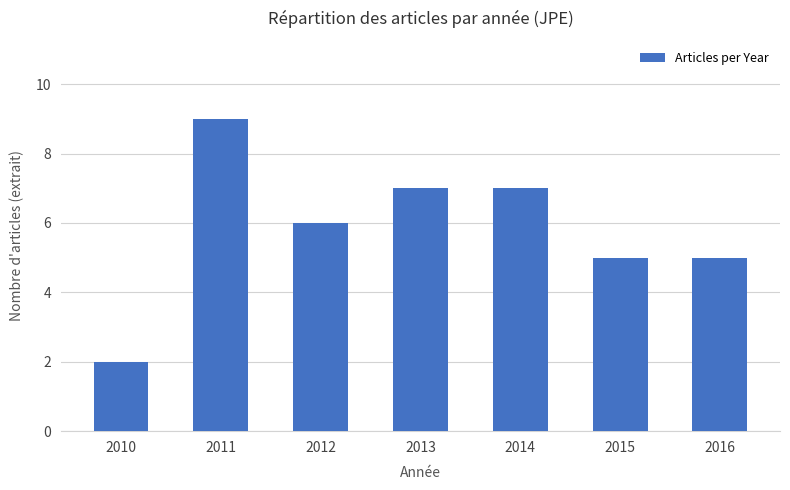

Which label corresponds to the smallest value in the chart?

2010